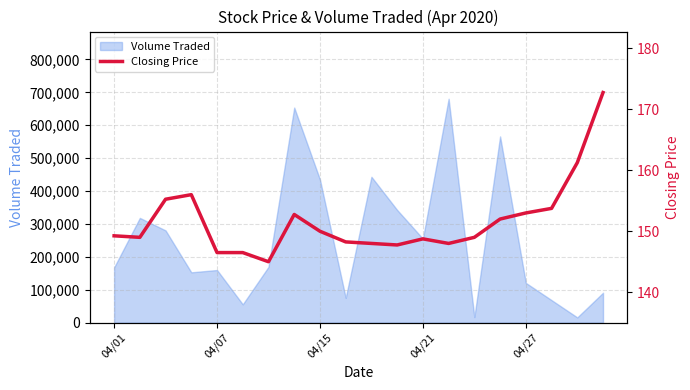

How many data points are above 149?

10